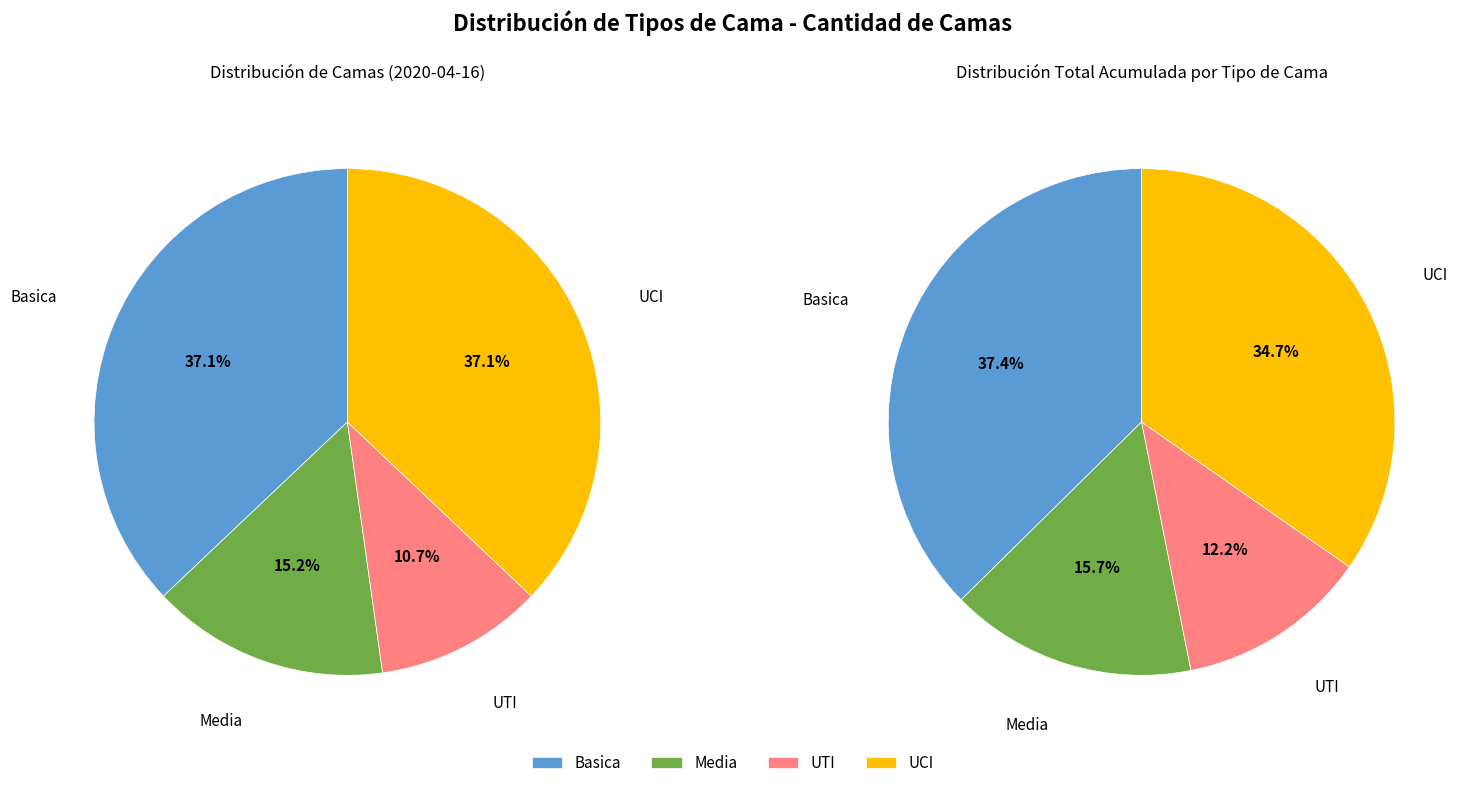

What is the largest slice in the pie chart?

Basica